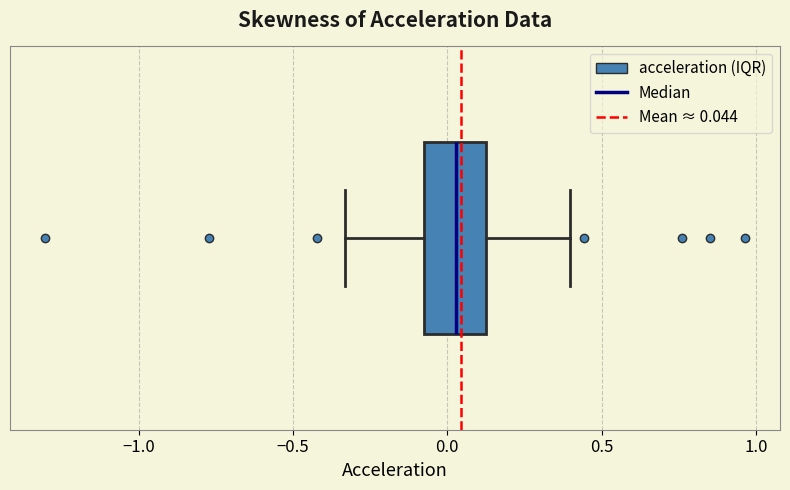

Where is the left edge of the box on the x-axis? The values are not printed on the chart, so give them approximately, as read against the axis.

-0.10